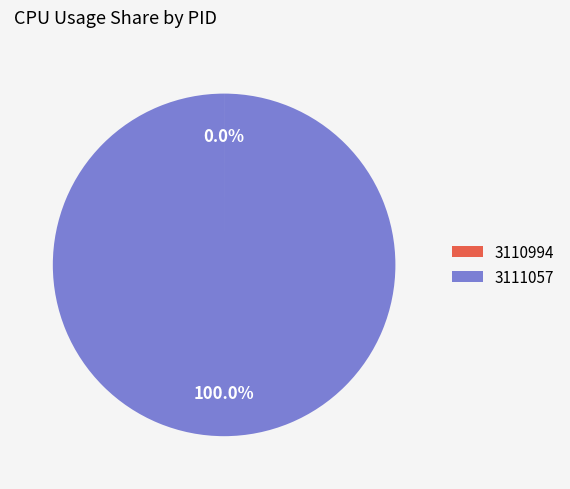

Which slice is the largest?

3111057